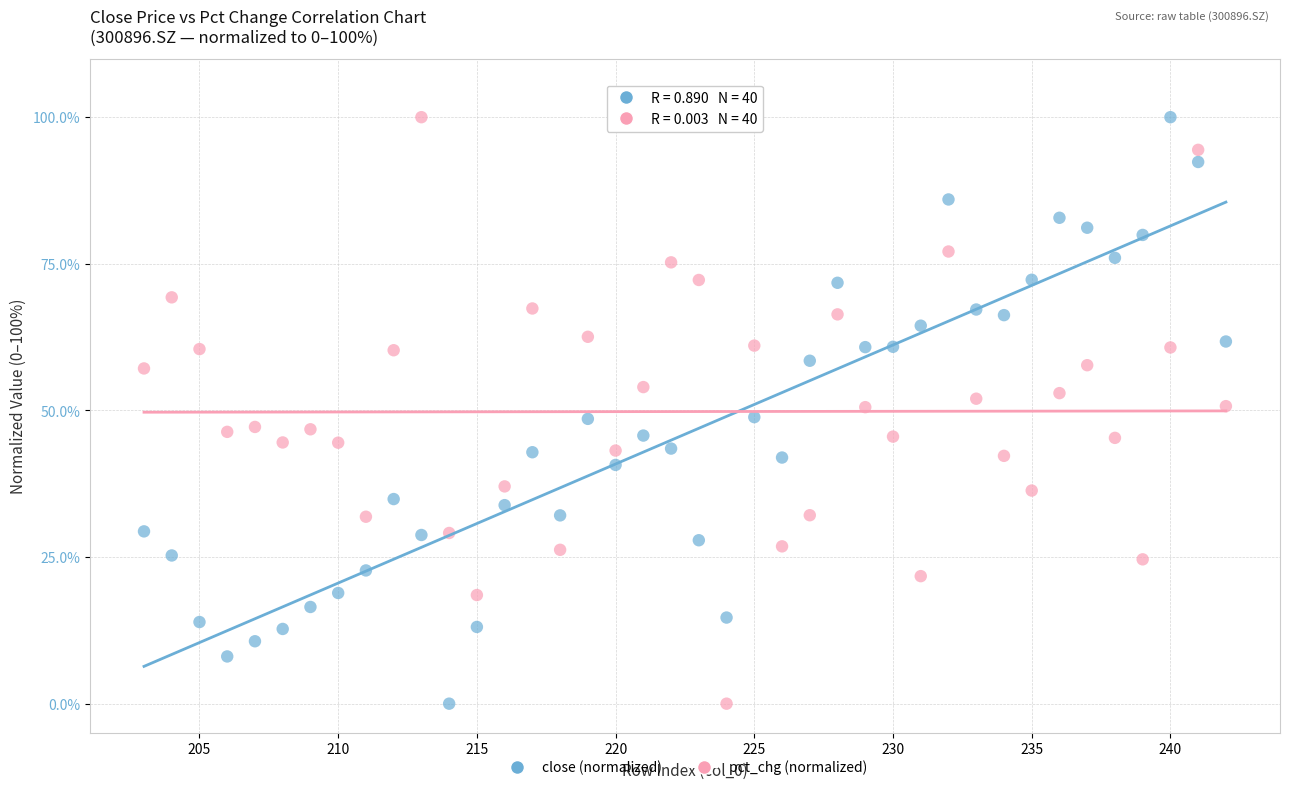

What are all the series names shown in the legend?

close (normalized), pct_chg (normalized)